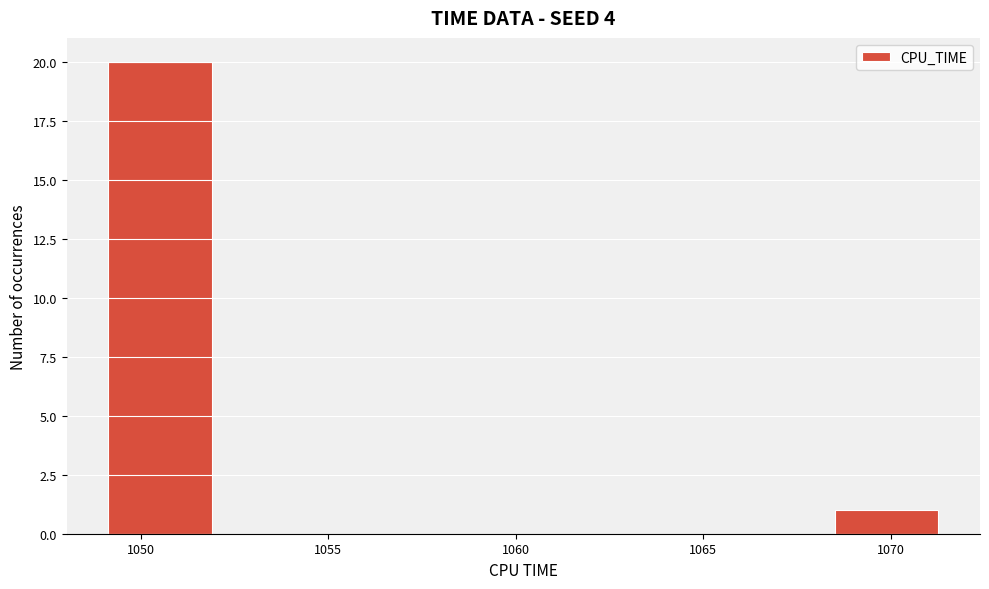

Reading left to right, transcribe this chart: for each bar, give the range it covers on the x-axis and its height. Neither the bar edges nor the heights are printed on the chart, so give them approximately, as read against the axes.

1049.0 to 1052.0: 20
1052.0 to 1054.5: 0
1054.5 to 1057.5: 0
1057.5 to 1060.0: 0
1060.0 to 1063.0: 0
1063.0 to 1065.5: 0
1065.5 to 1068.5: 0
1068.5 to 1071.5: 1